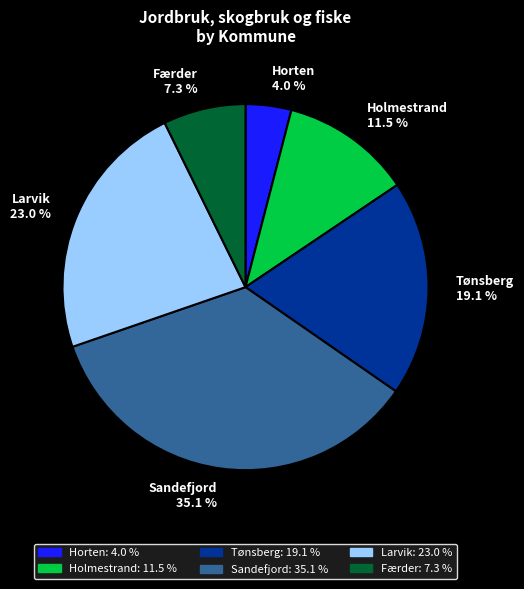

Which category has the smallest portion of the pie?

Horten